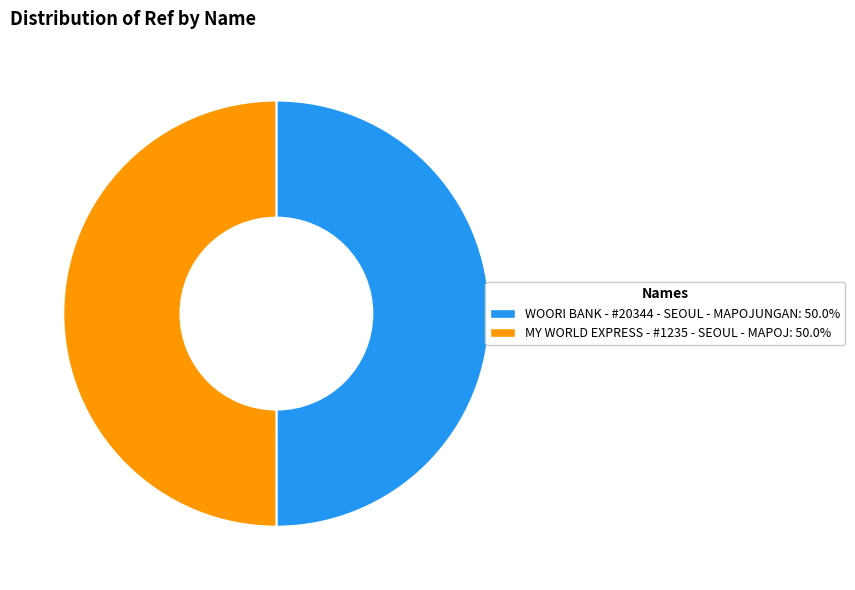

How many slices are in this pie chart?

2